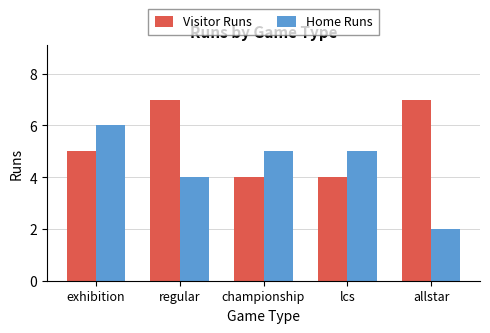

Which series has the largest total across all categories?

Visitor Runs